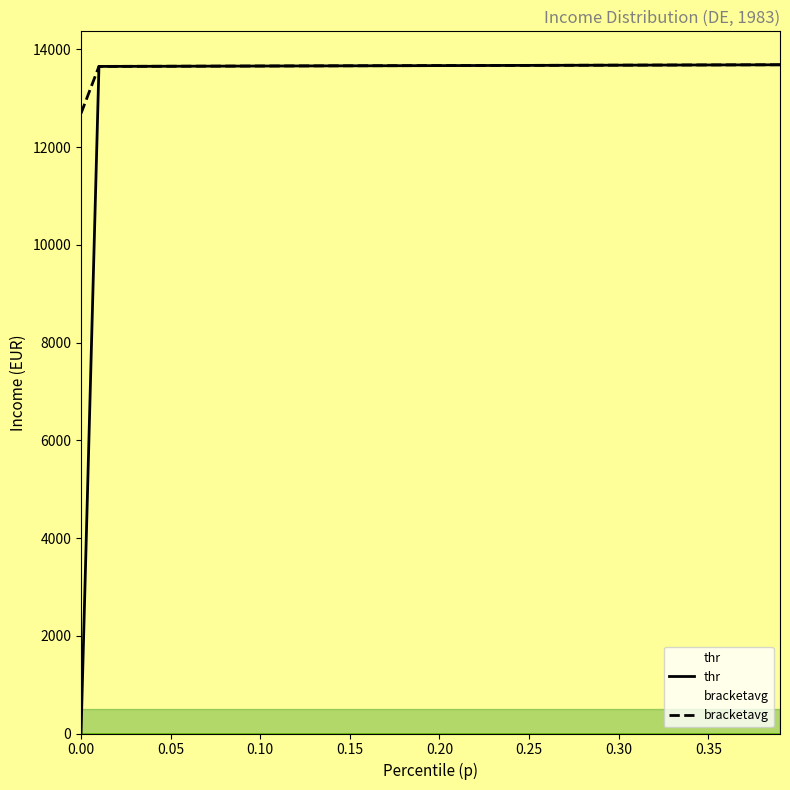

True or false: bracketavg and thr cross at least once.

False